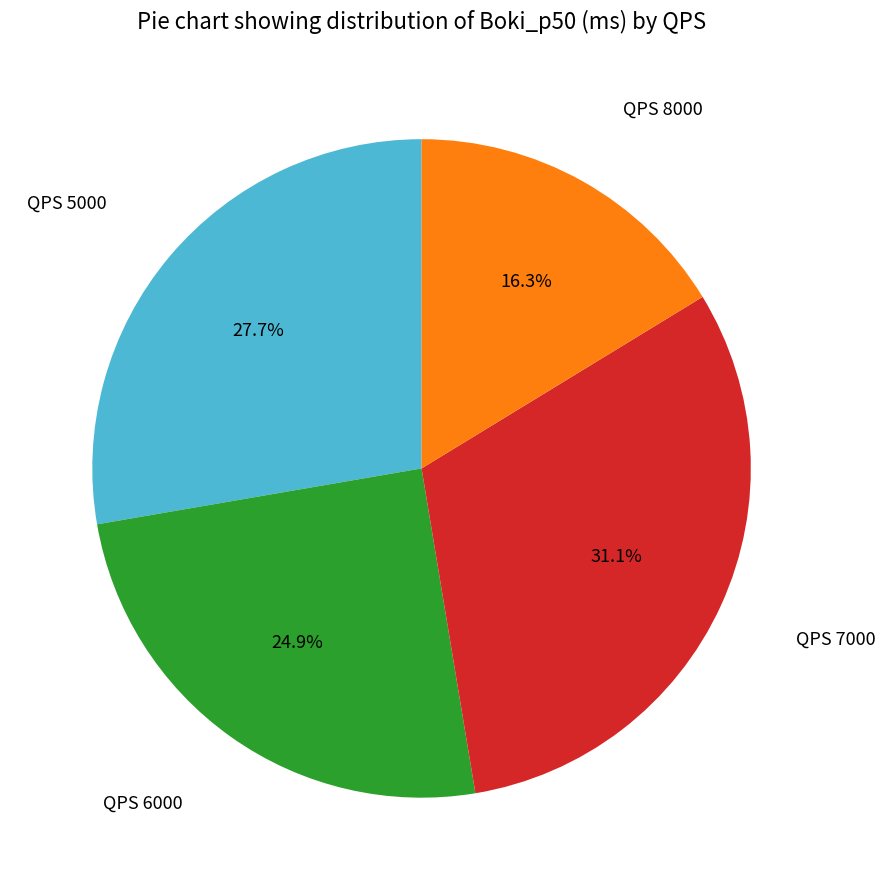

Is there a majority slice in this chart?

No